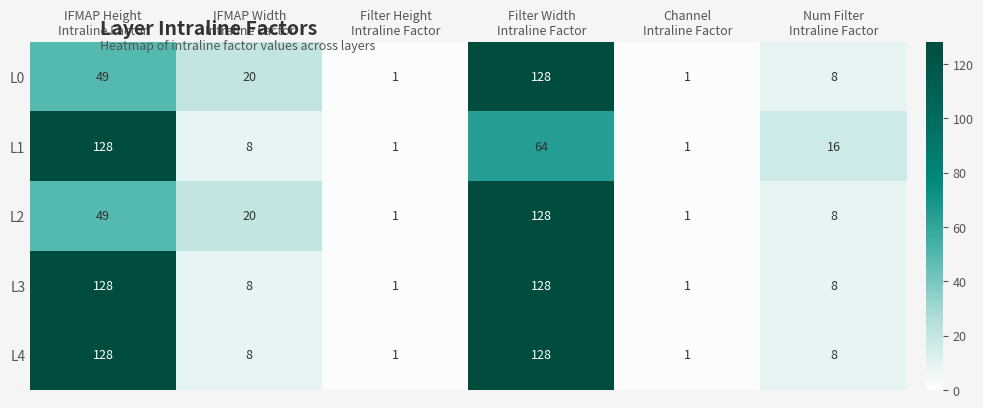

What is the average value of the L4 series?

46